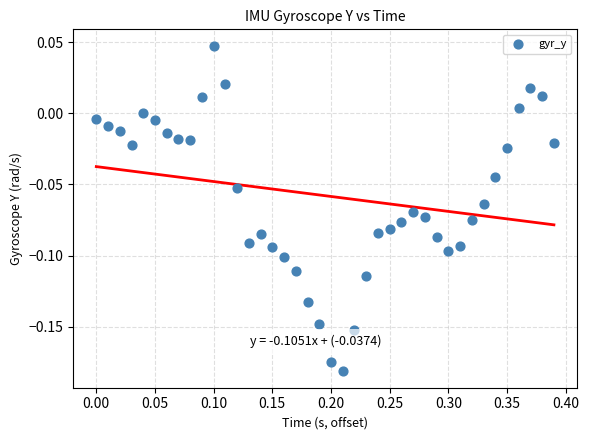

What is the range of X values (max minus min)?

0.4